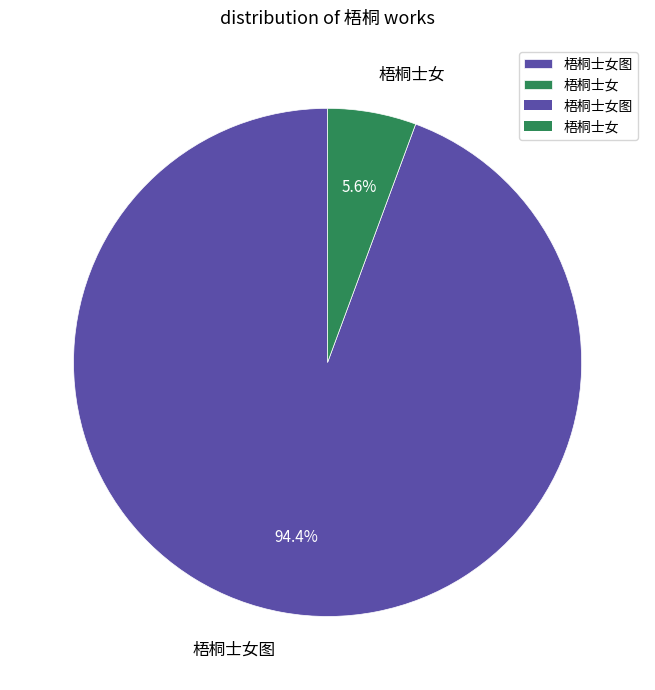

Is it true that 梧桐士女 is 1% of the pie?

False